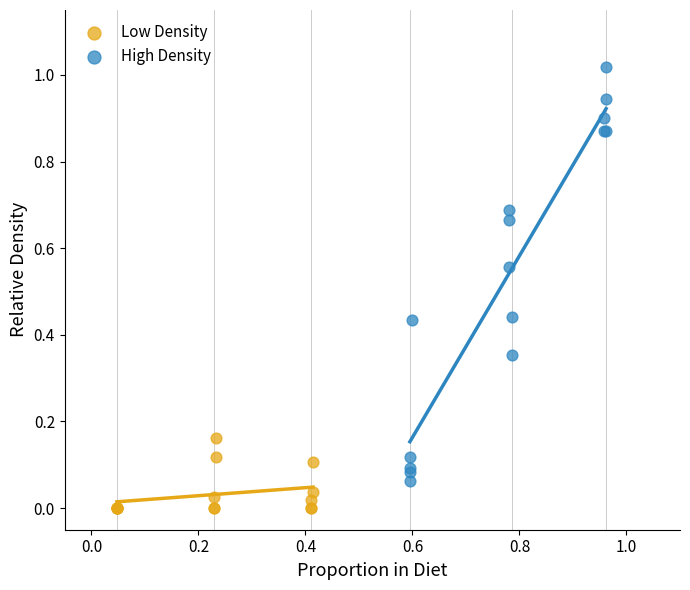

Which series has the largest Y range (max minus min)?

High Density